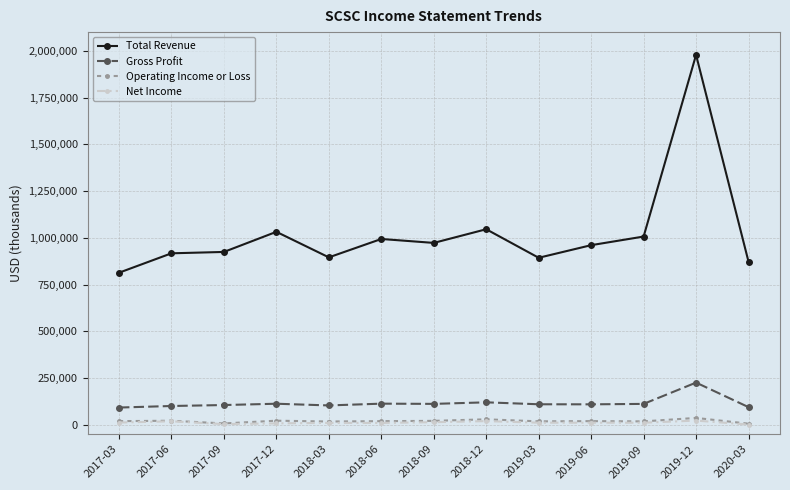

At which label does Net Income first exceed 11600?

2017-03